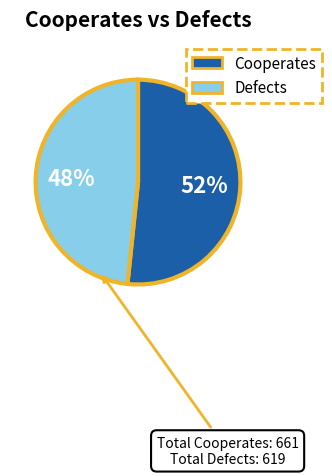

How many slices are in this pie chart?

2